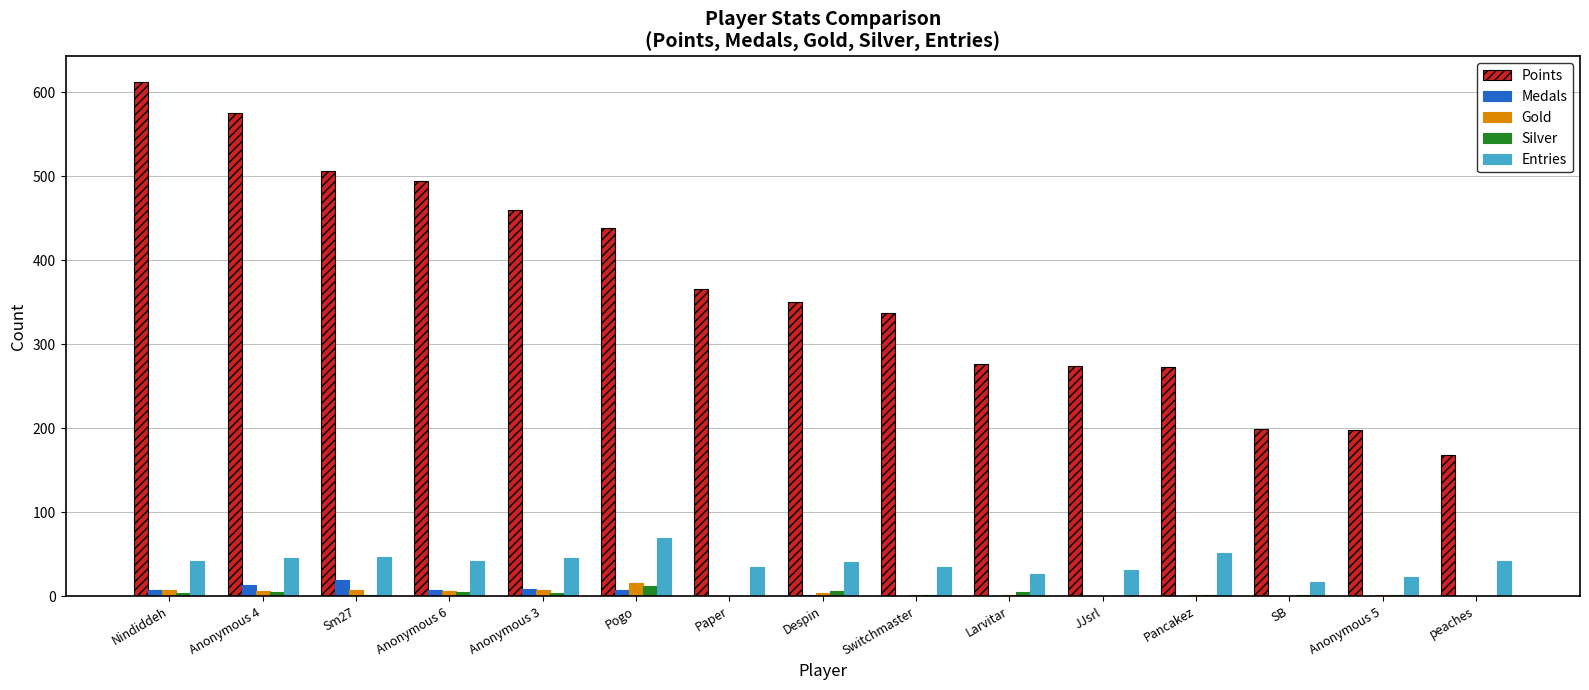

True or false: Points has a value of 198 at Anonymous 5.

True